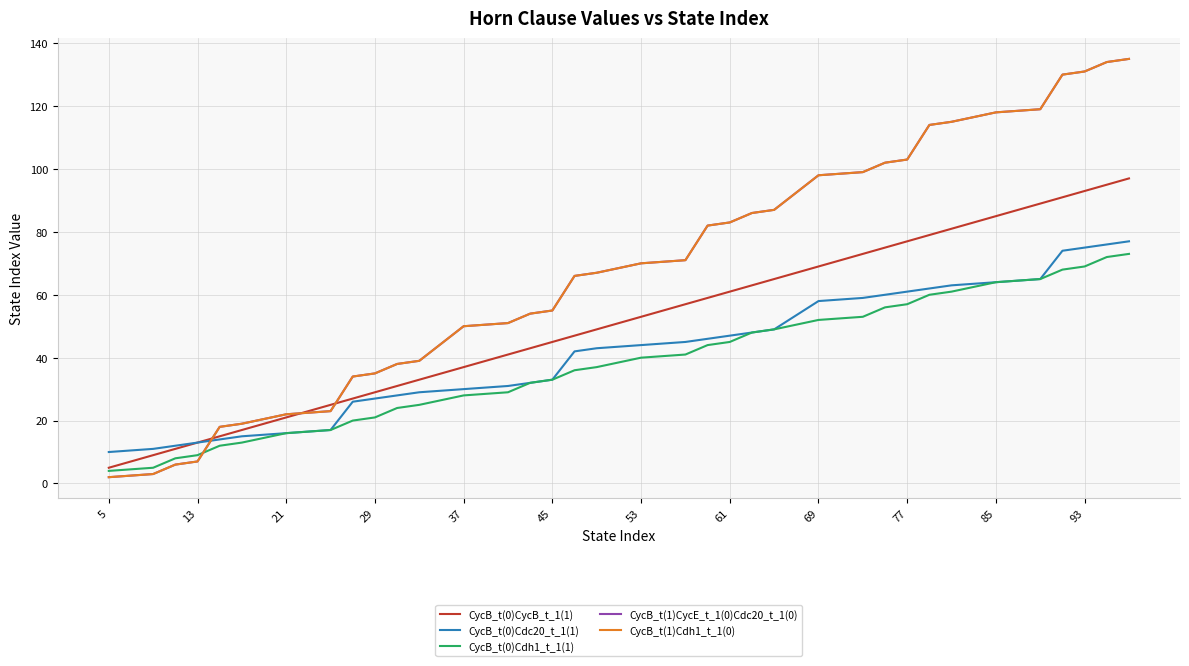

Reading left to right, list all the values displayed in this chart.

CycB_t(0)CycB_t_1(1): 5	9	11	13	15	17	21	25	27	29	31	33	37	41	43	45	47	49	53	57	59	61	63	65	69	73	75	77	79	81	85	89	91	93	95	97
CycB_t(0)Cdc20_t_1(1): 10	11	12	13	14	15	16	17	26	27	28	29	30	31	32	33	42	43	44	45	46	47	48	49	58	59	60	61	62	63	64	65	74	75	76	77
CycB_t(0)Cdh1_t_1(1): 4	5	8	9	12	13	16	17	20	21	24	25	28	29	32	33	36	37	40	41	44	45	48	49	52	53	56	57	60	61	64	65	68	69	72	73
CycB_t(1)CycE_t_1(0)Cdc20_t_1(0): 2	3	6	7	18	19	22	23	34	35	38	39	50	51	54	55	66	67	70	71	82	83	86	87	98	99	102	103	114	115	118	119	130	131	134	135
CycB_t(1)Cdh1_t_1(0): 2	3	6	7	18	19	22	23	34	35	38	39	50	51	54	55	66	67	70	71	82	83	86	87	98	99	102	103	114	115	118	119	130	131	134	135